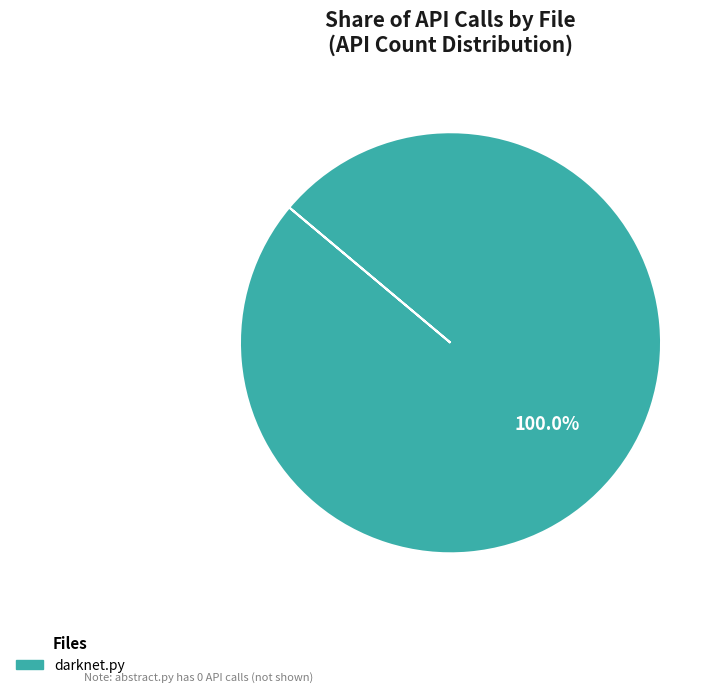

Count the number of slices in the pie.

1